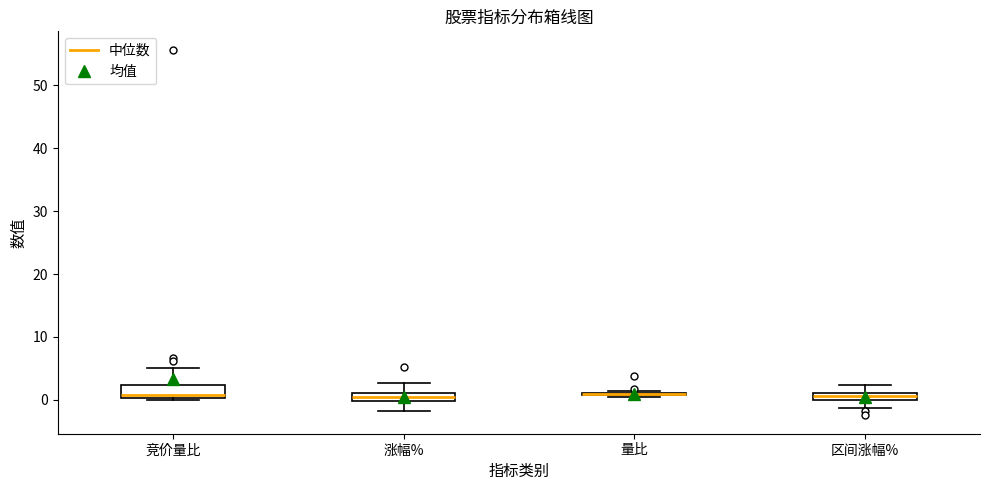

Where is the upper edge of the box for 涨幅% on the y-axis? The values are not printed on the chart, so give them approximately, as read against the axis.

1